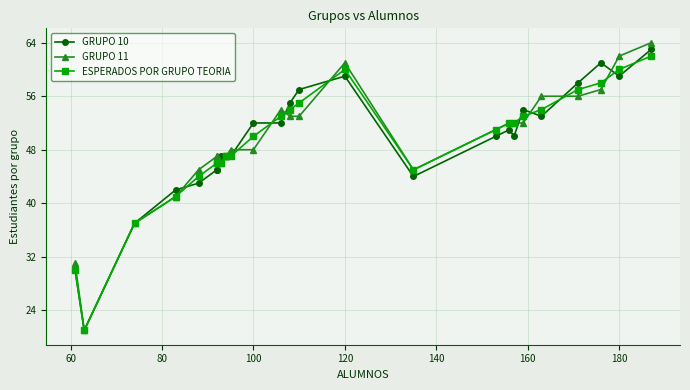

In GRUPO 11, how many points are lower than both neighbors (excluding endpoints)?

3